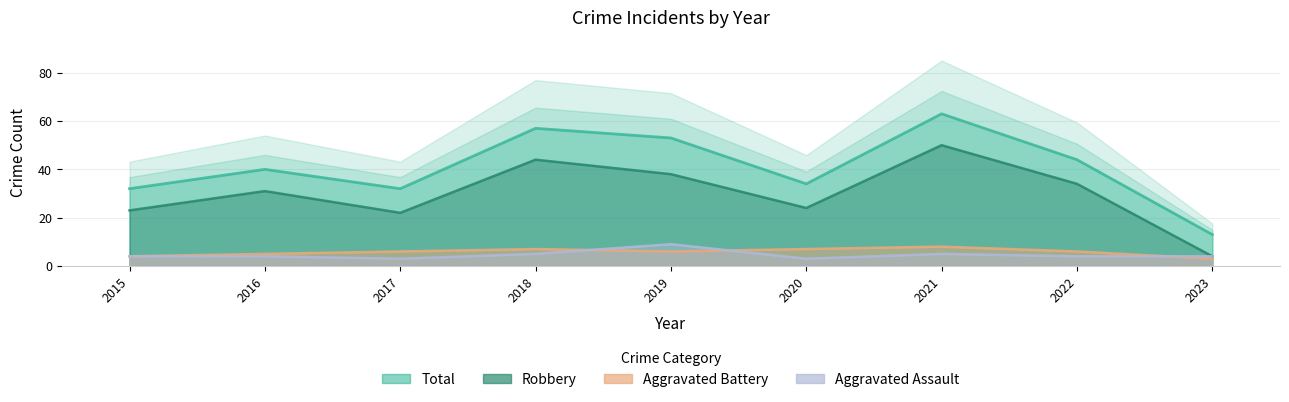

How many data points does each series have?

9